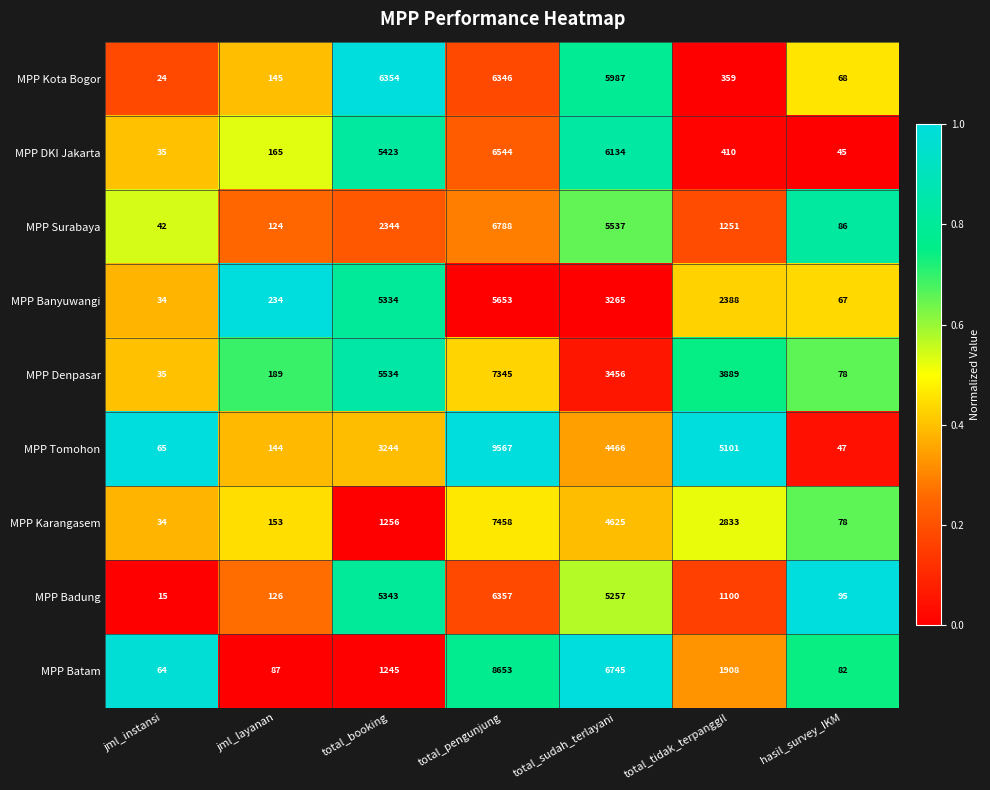

Which series has the widest spread of values?

MPP Tomohon